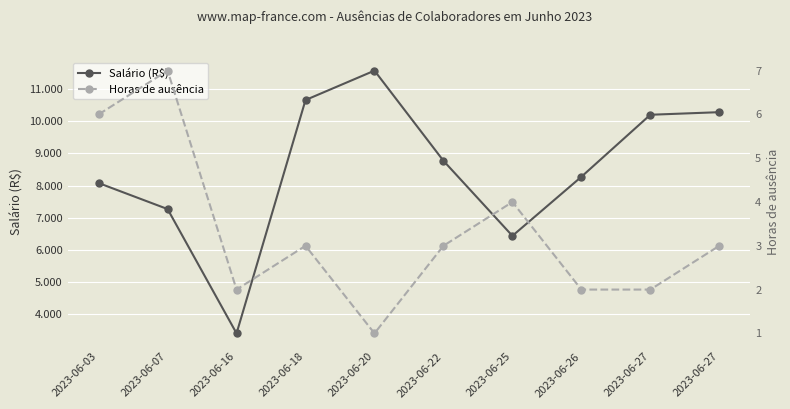

Which has a higher value, 2023-06-07 or 2023-06-16?

2023-06-07